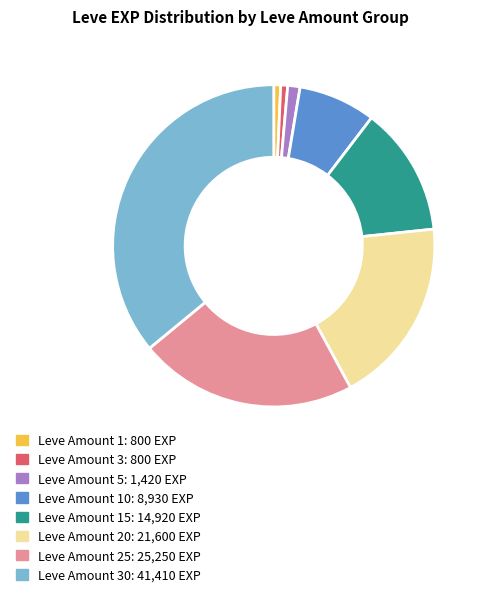

Is it true that Leve Amount 5: 1,420 EXP is 1% of the pie?

True